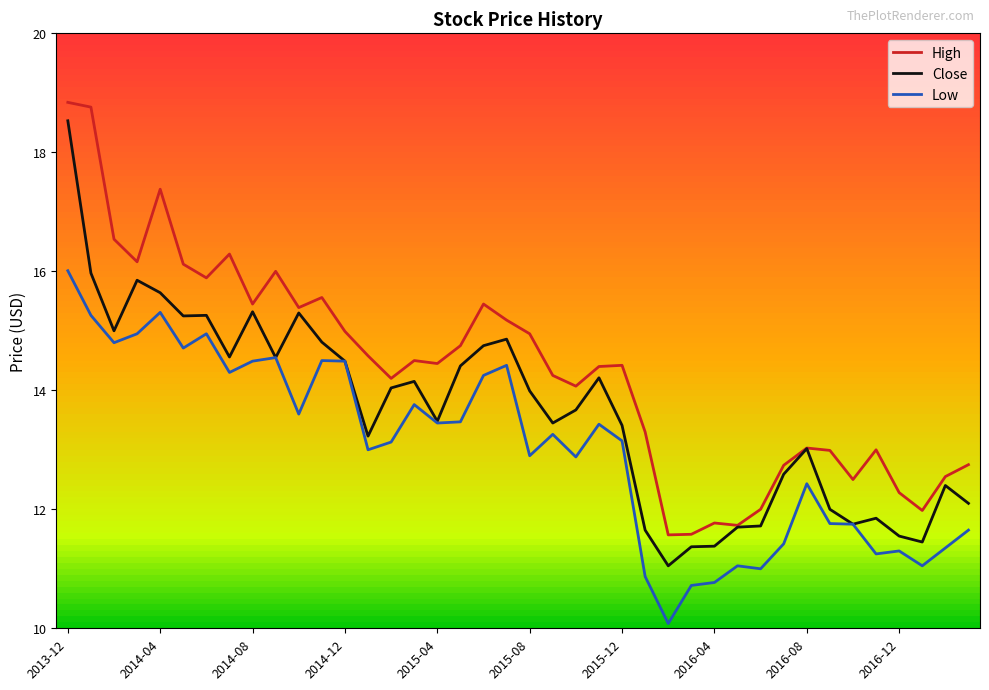

Which series has the largest total across all categories?

High